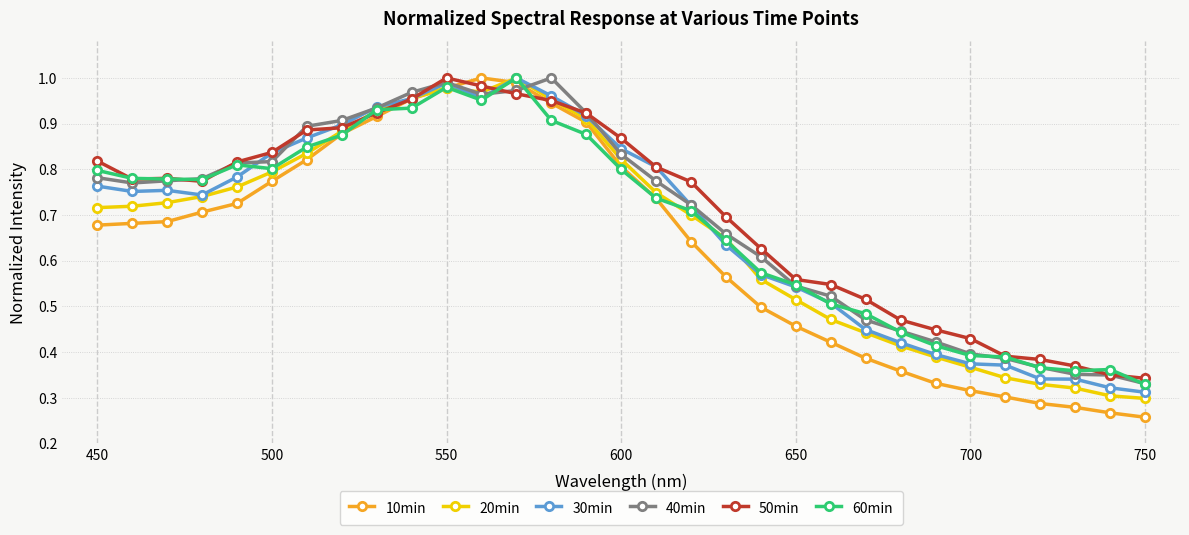

True or false: 40min has more than 1 points higher than both neighbors.

True